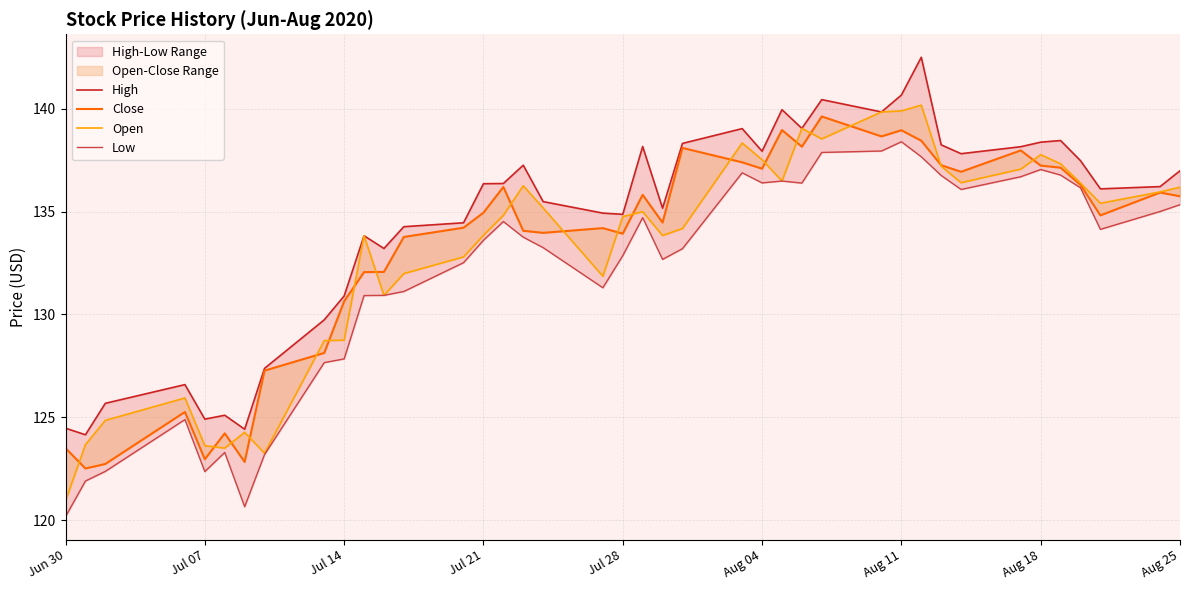

What is the average value of the Open series?

133.2